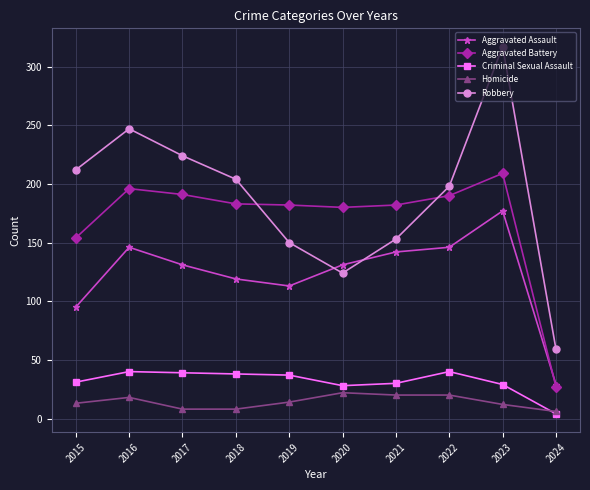

True or false: Robbery and Criminal Sexual Assault intersect in this chart.

False